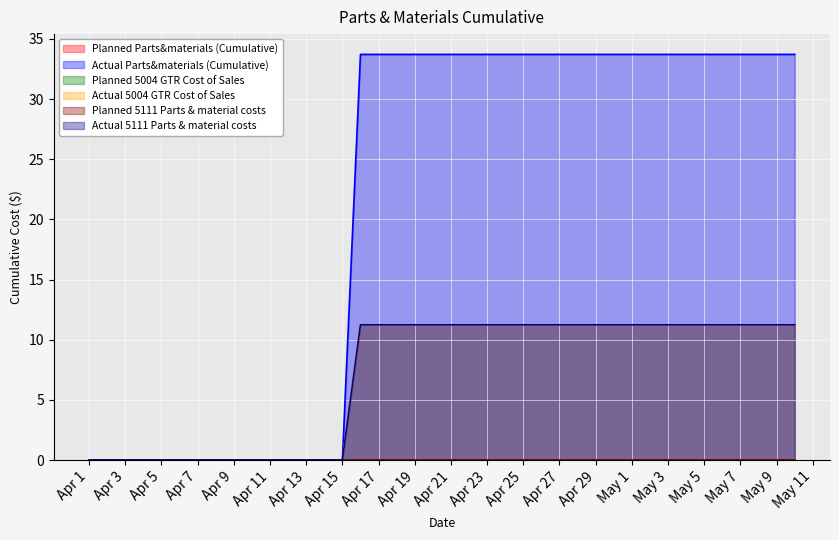

What is the difference between the maximum and second lowest values in the Actual Parts&materials (Cumulative) series?

33.7